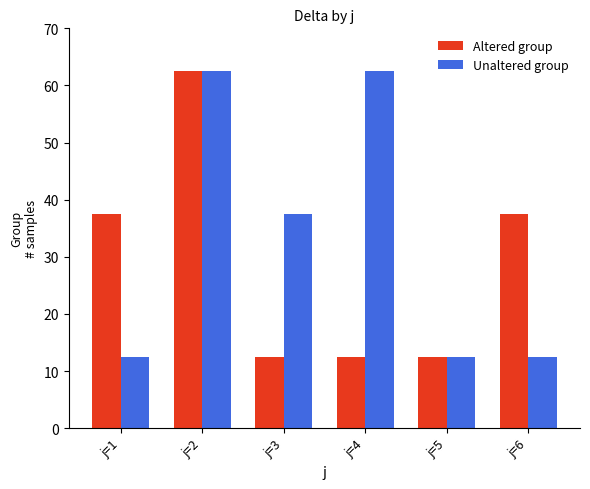

What are all the series names shown in the legend?

Altered group, Unaltered group